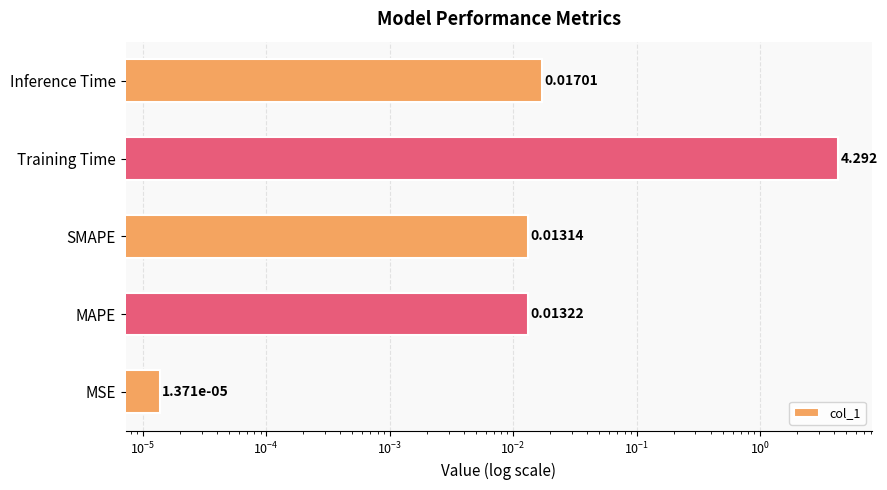

What is the maximum value shown in the chart?

4.3